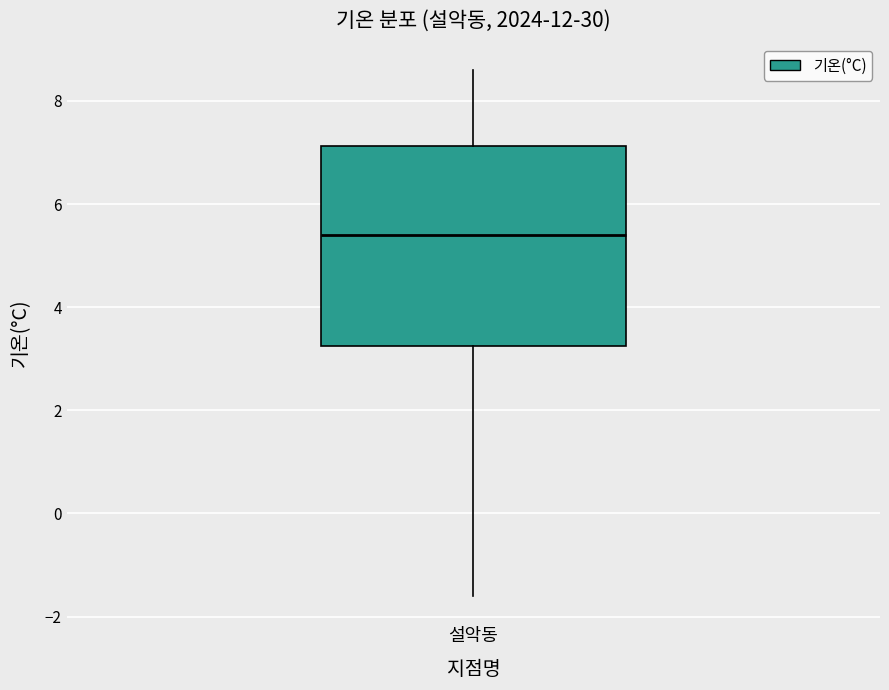

Where does the upper whisker of the box for 설악동 end on the y-axis? The values are not printed on the chart, so give them approximately, as read against the axis.

8.6